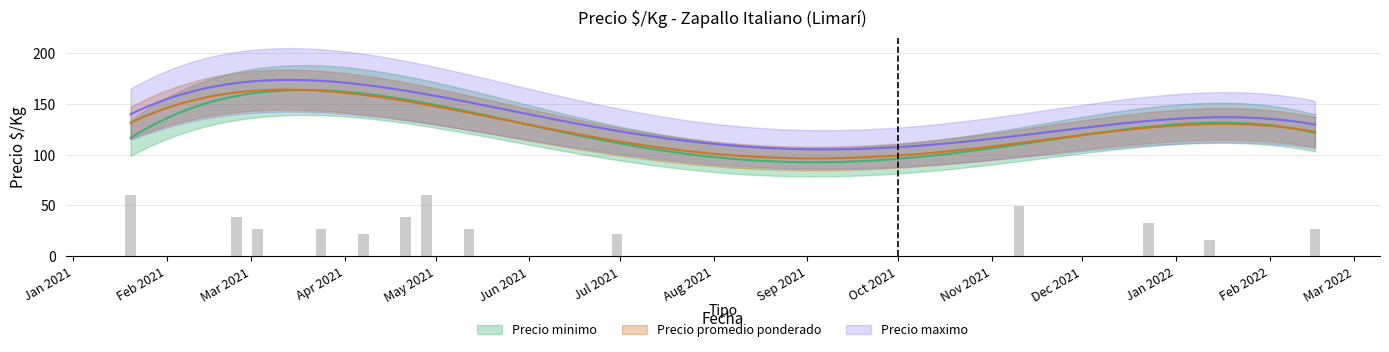

What is the label of the 3rd bar from the right?

2021-12-23